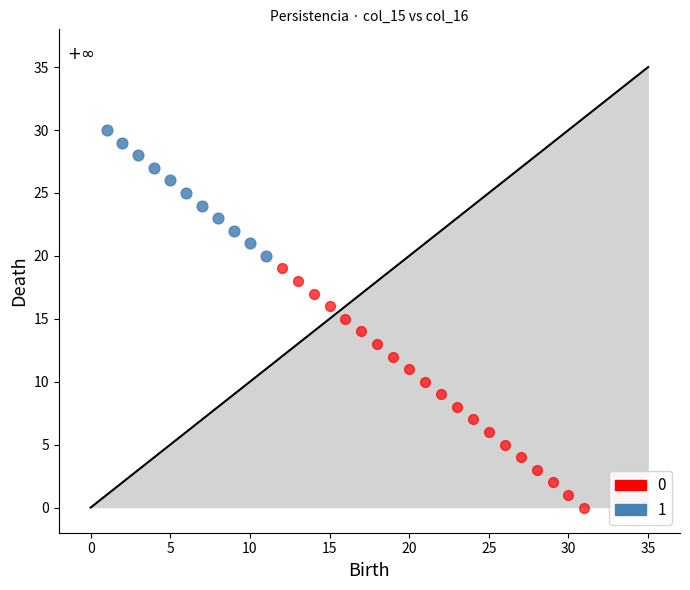

What are all the series names shown in the legend?

0, 1